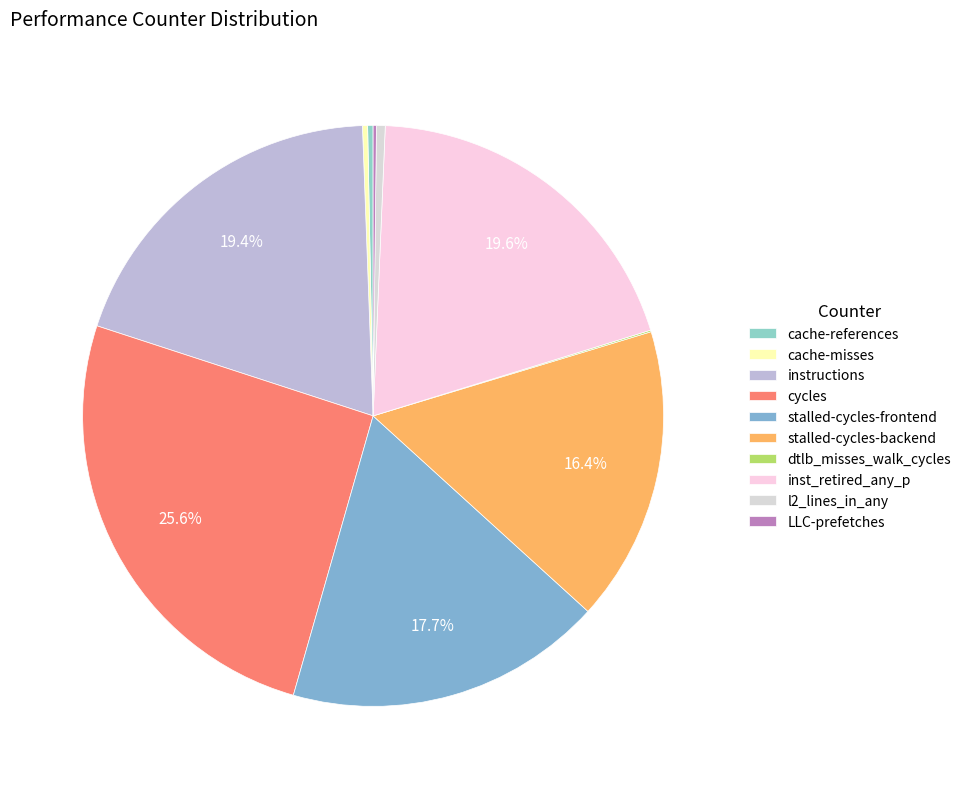

Does stalled-cycles-frontend account for over 50% of the chart?

No